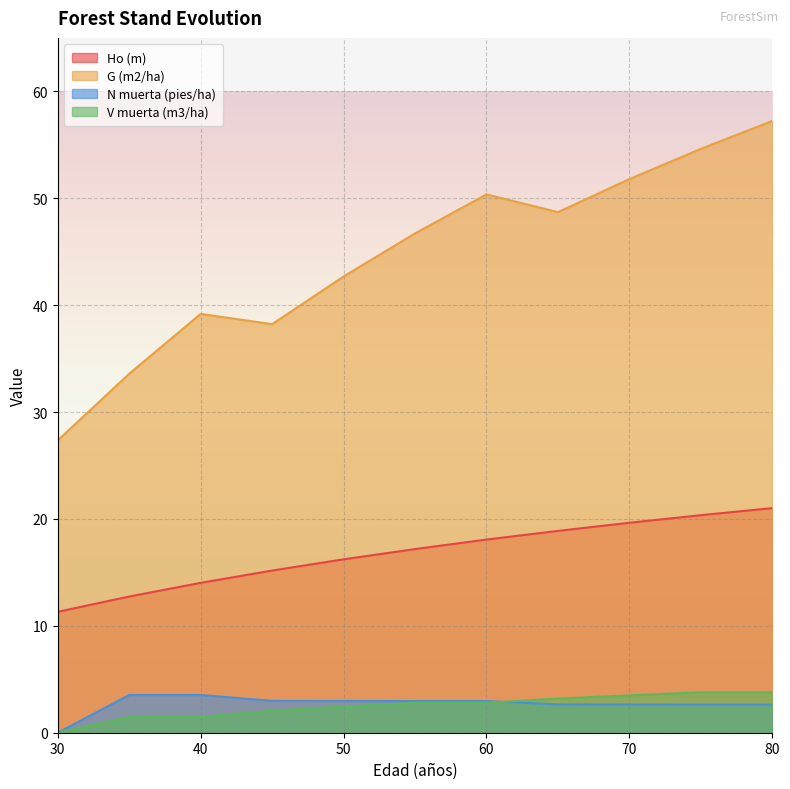

Rank the categories by Ho (m) value from lowest to highest.

30, 35, 40, 45, 50, 55, 60, 65, 70, 75, 80